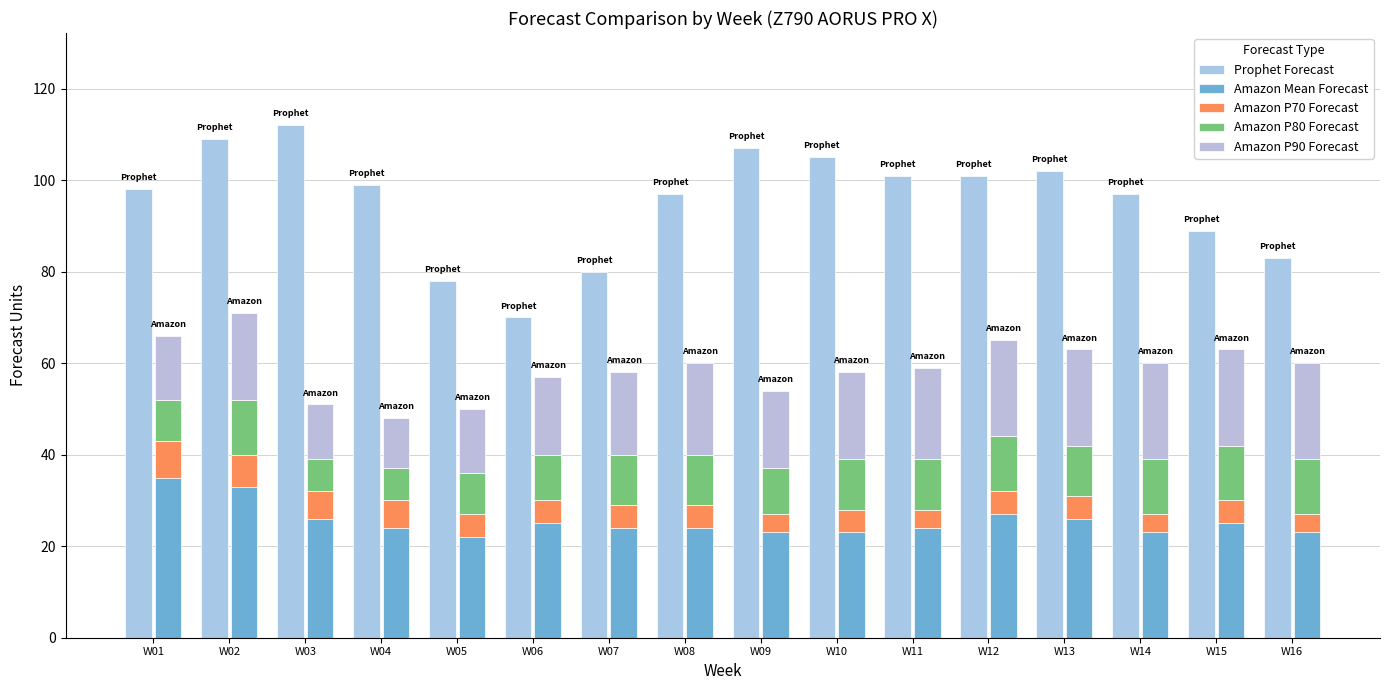

What is the sum of all Prophet Forecast values?

1528